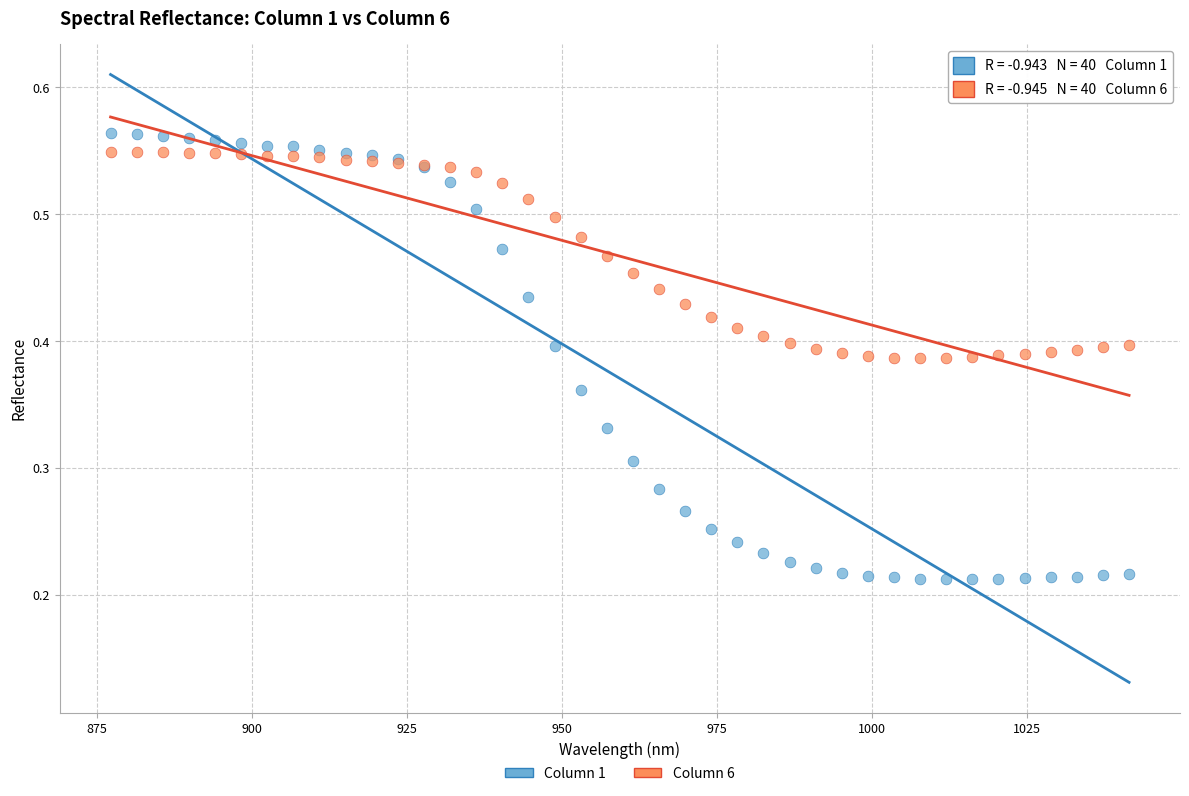

What are all the series names shown in the legend?

Column 1, Column 6